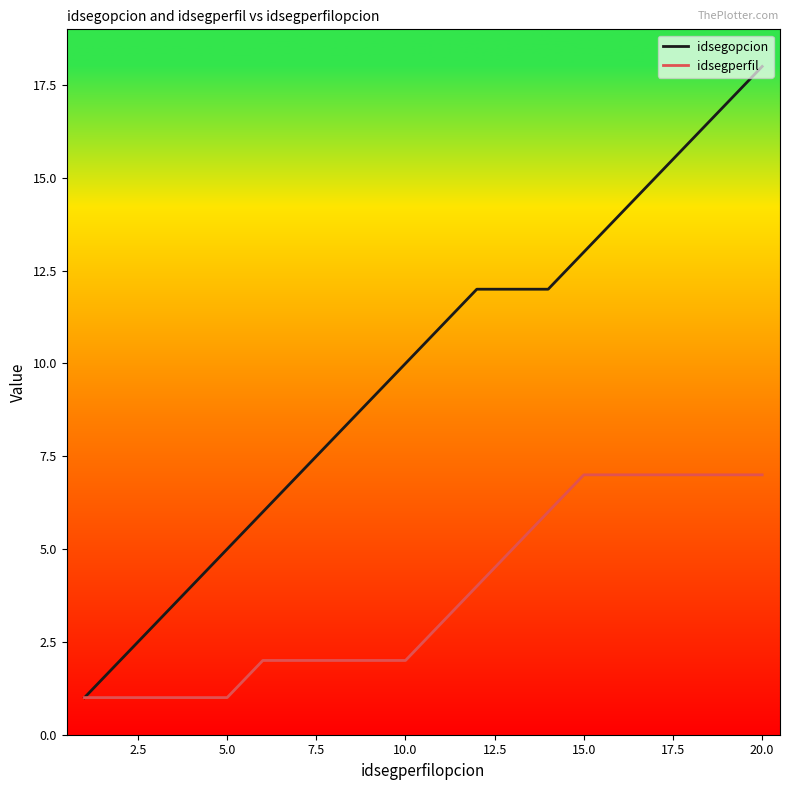

Which series has the largest range (max minus min)?

idsegopcion